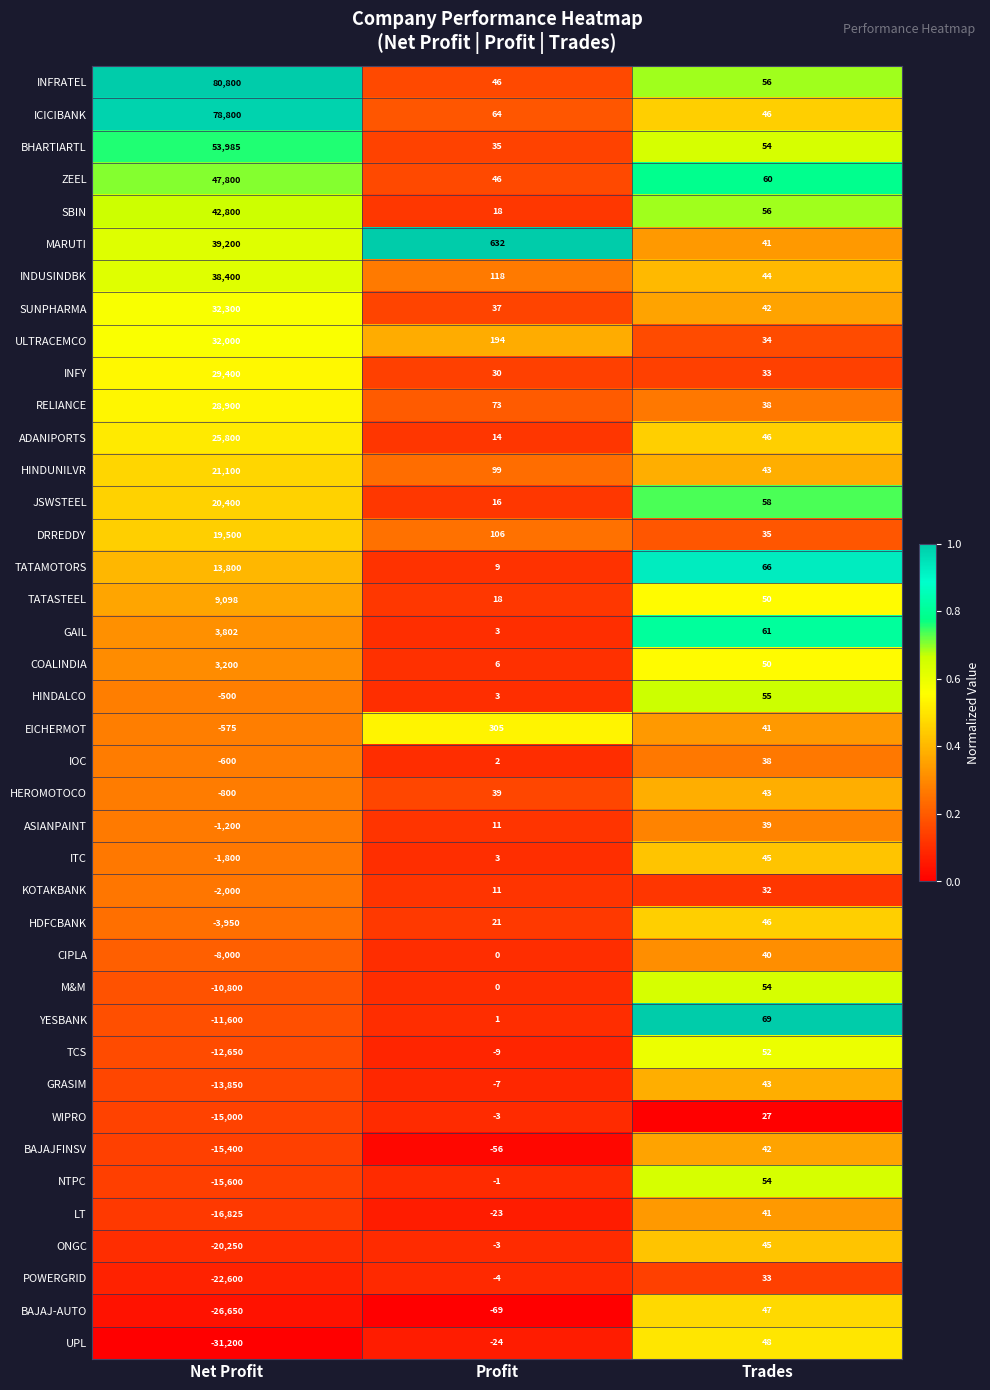

At how many categories does at least one series exceed 0?

3